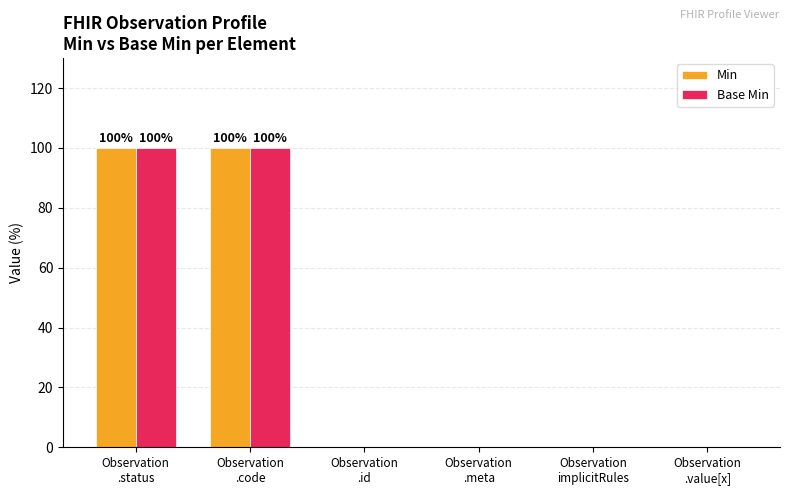

What is the greatest value displayed?

100